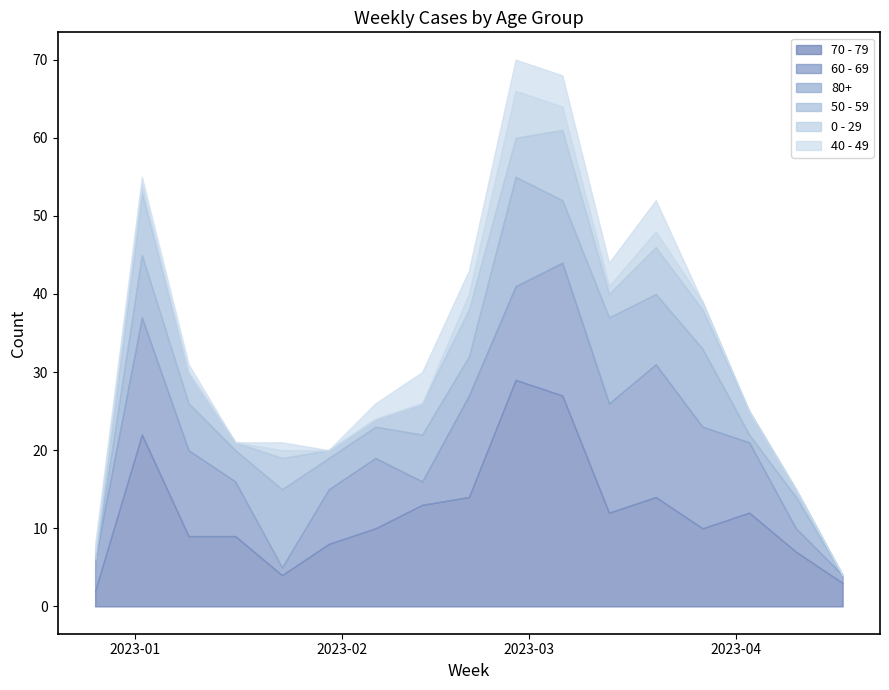

What is the label of the 4th point from the left?

2023-01-16